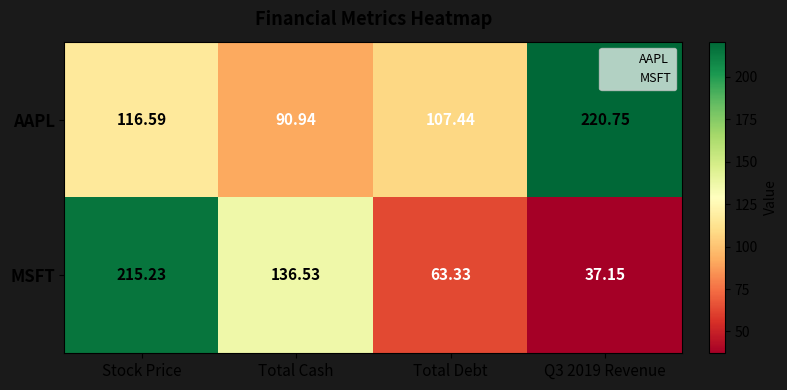

What is the total value across all series at Total Cash?

227.5